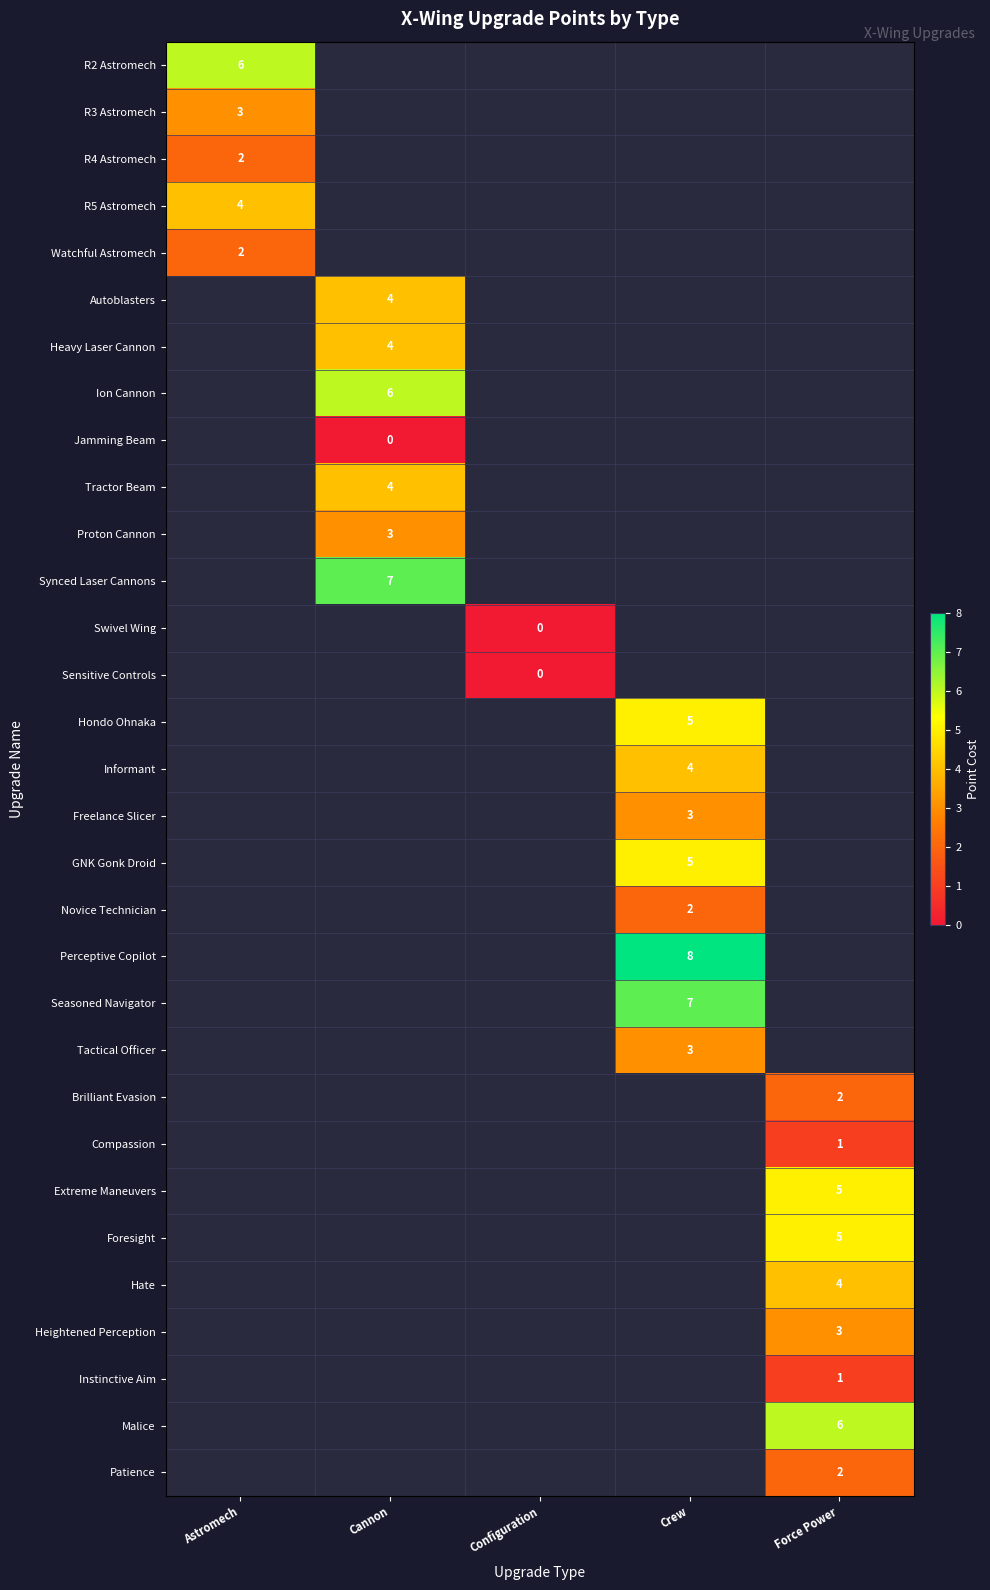

What is the difference between the highest and lowest values at Astromech?

4.0